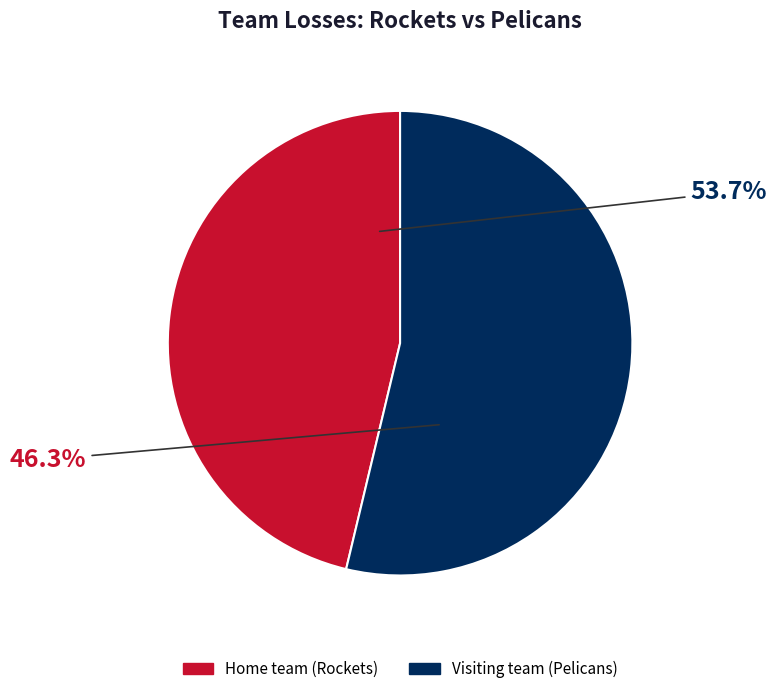

To the nearest percent, what percentage of the pie is Visiting team (Pelicans)?

54%